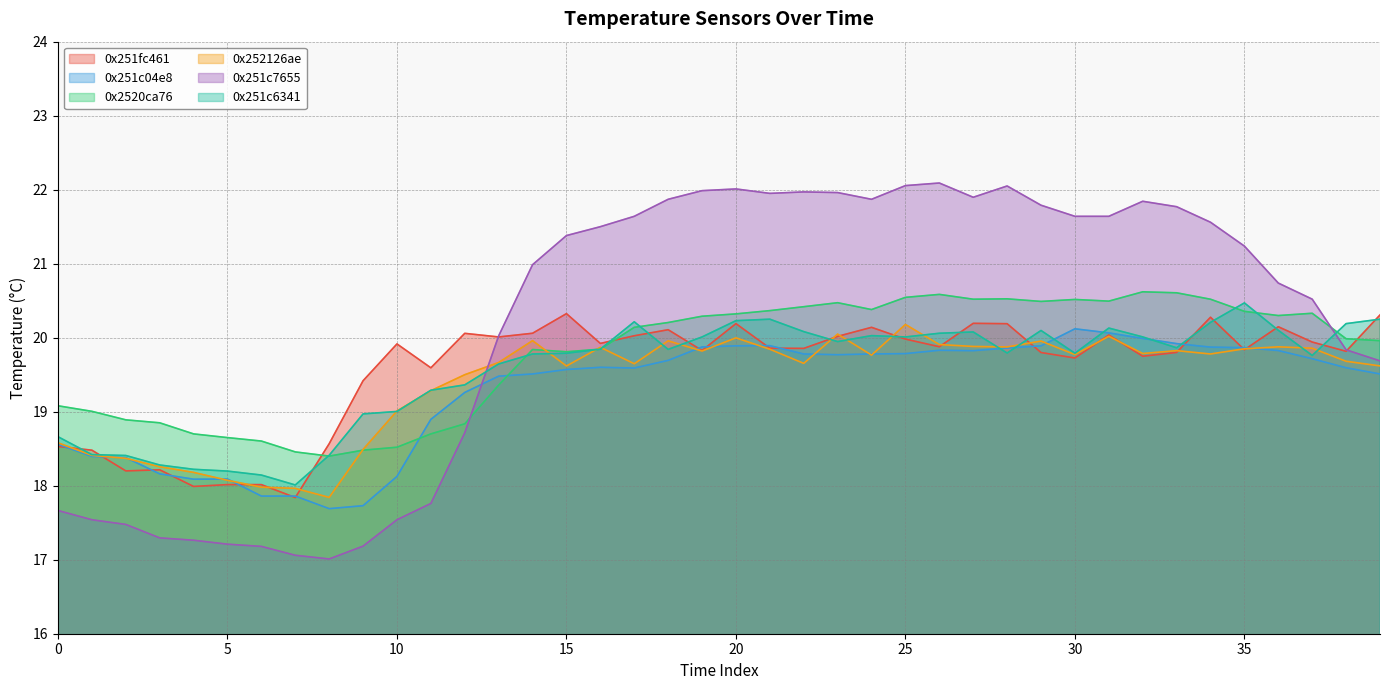

How many times do temperature_0x00124b00251fc461 and temperature_0x00124b00251c7655 cross each other?

2